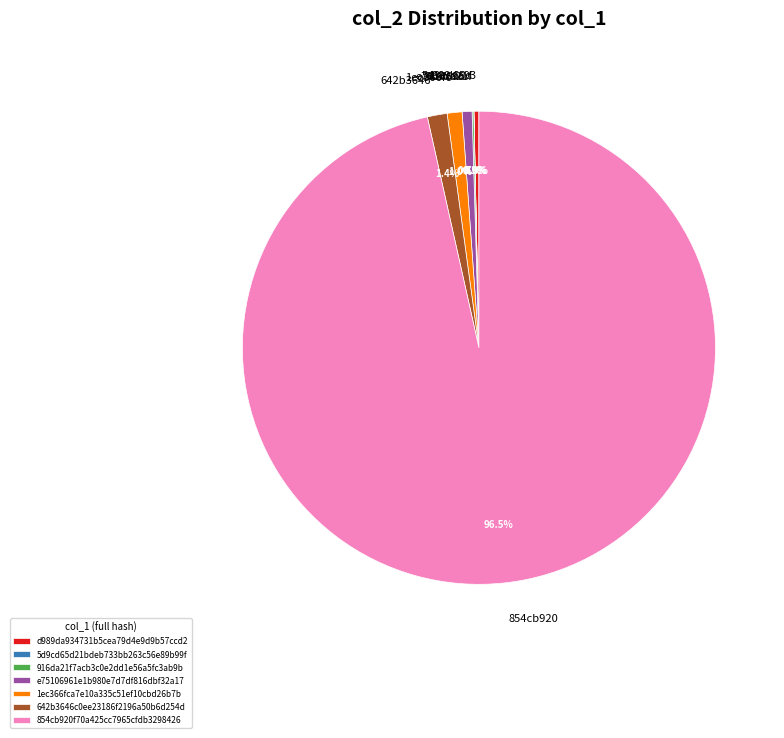

Is there a majority slice in this chart?

Yes